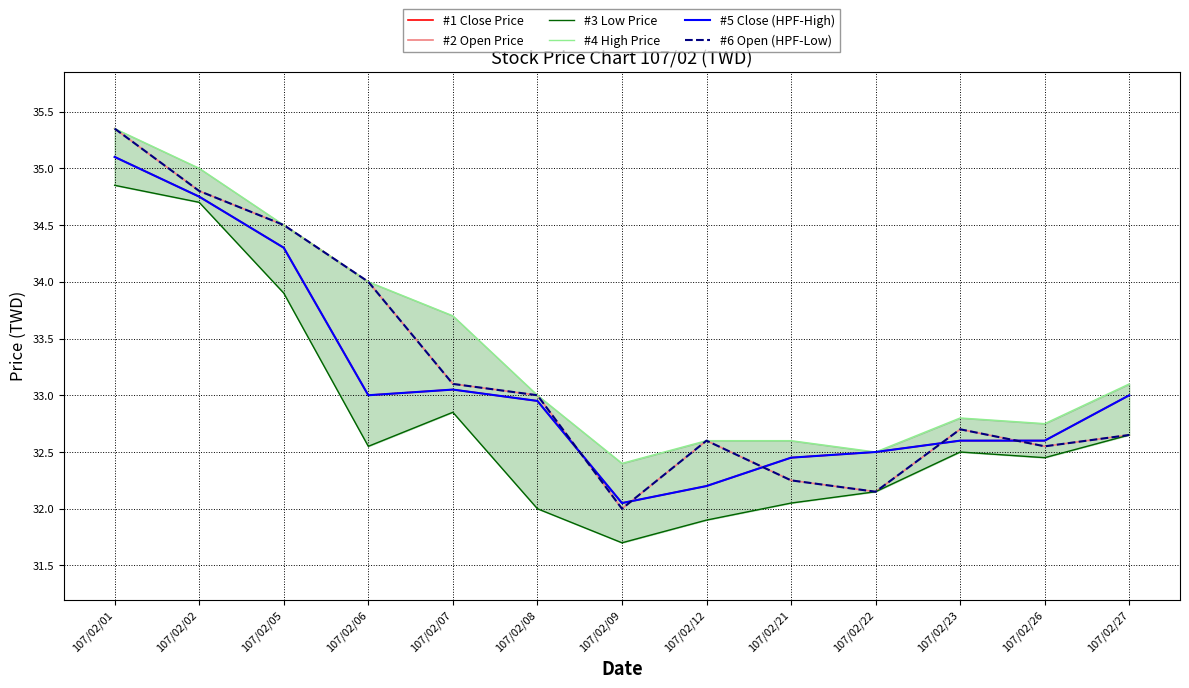

True or false: #4 High Price has a value of 32.6 at 107/02/21.

True